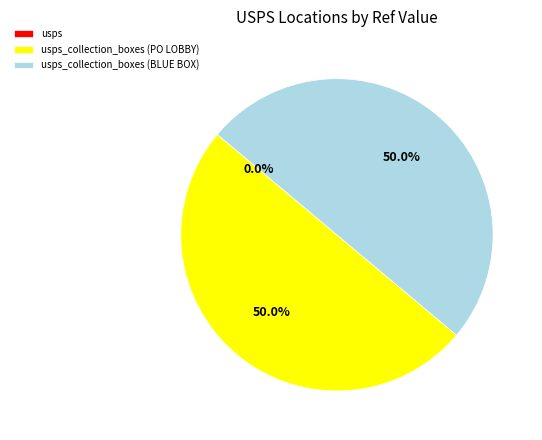

True or false: usps_collection_boxes (BLUE BOX) accounts for 50% of the total.

True